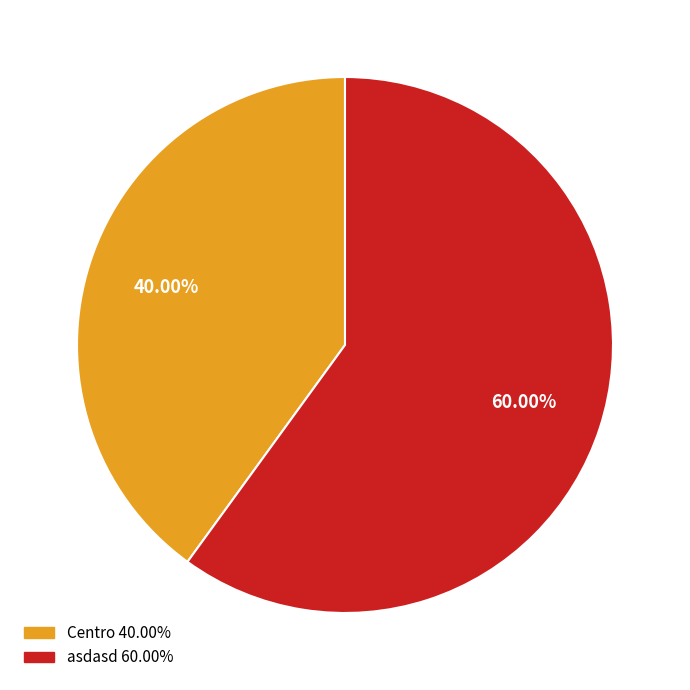

True or false: Centro accounts for 40% of the total.

True